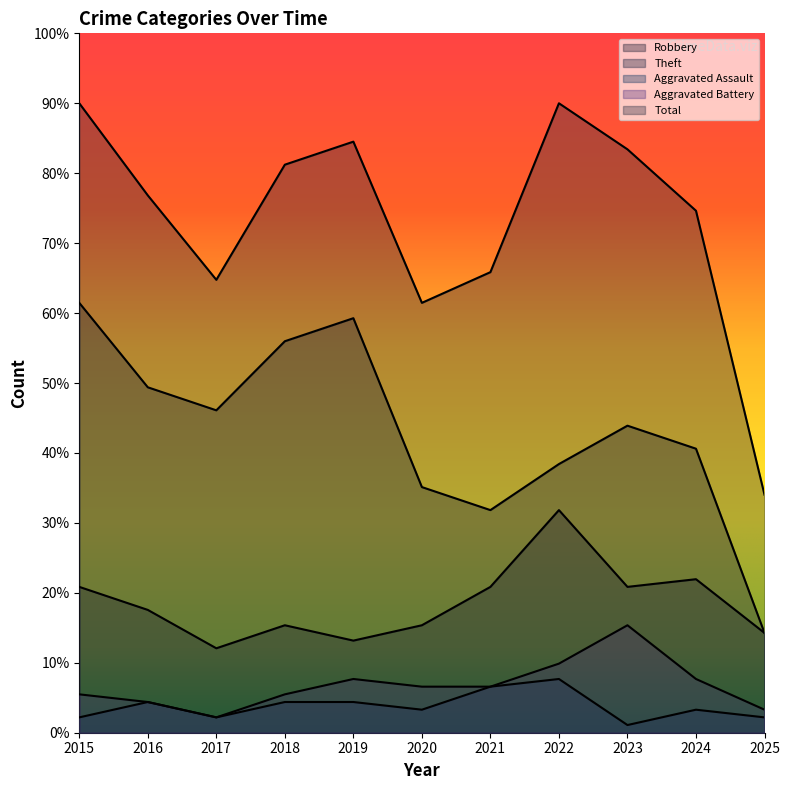

What is the difference between the Robbery values at 2015 and 2025?

6.6